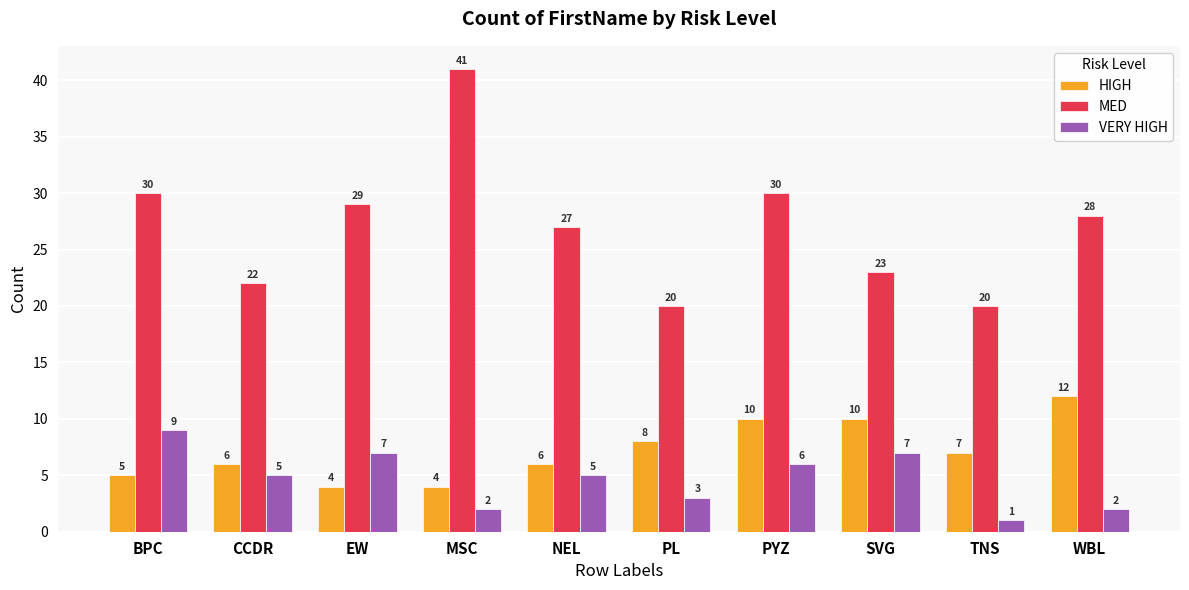

What is the sum of all MED values?

270